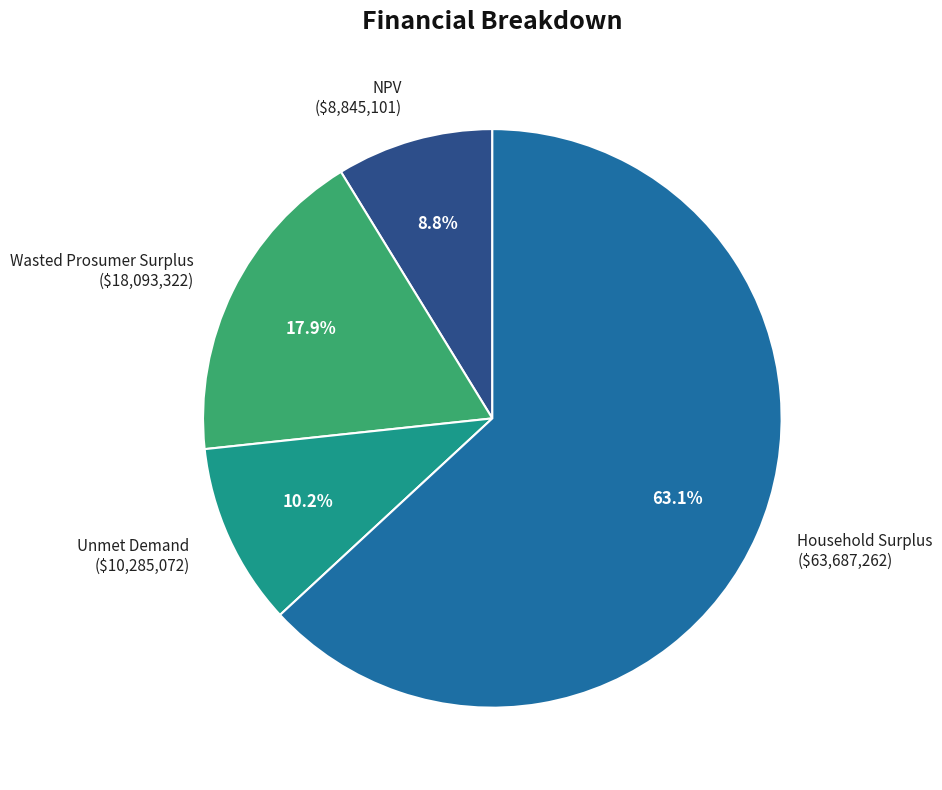

Approximately how many times larger is the value at Household Surplus compared to Unmet Demand?

6.2